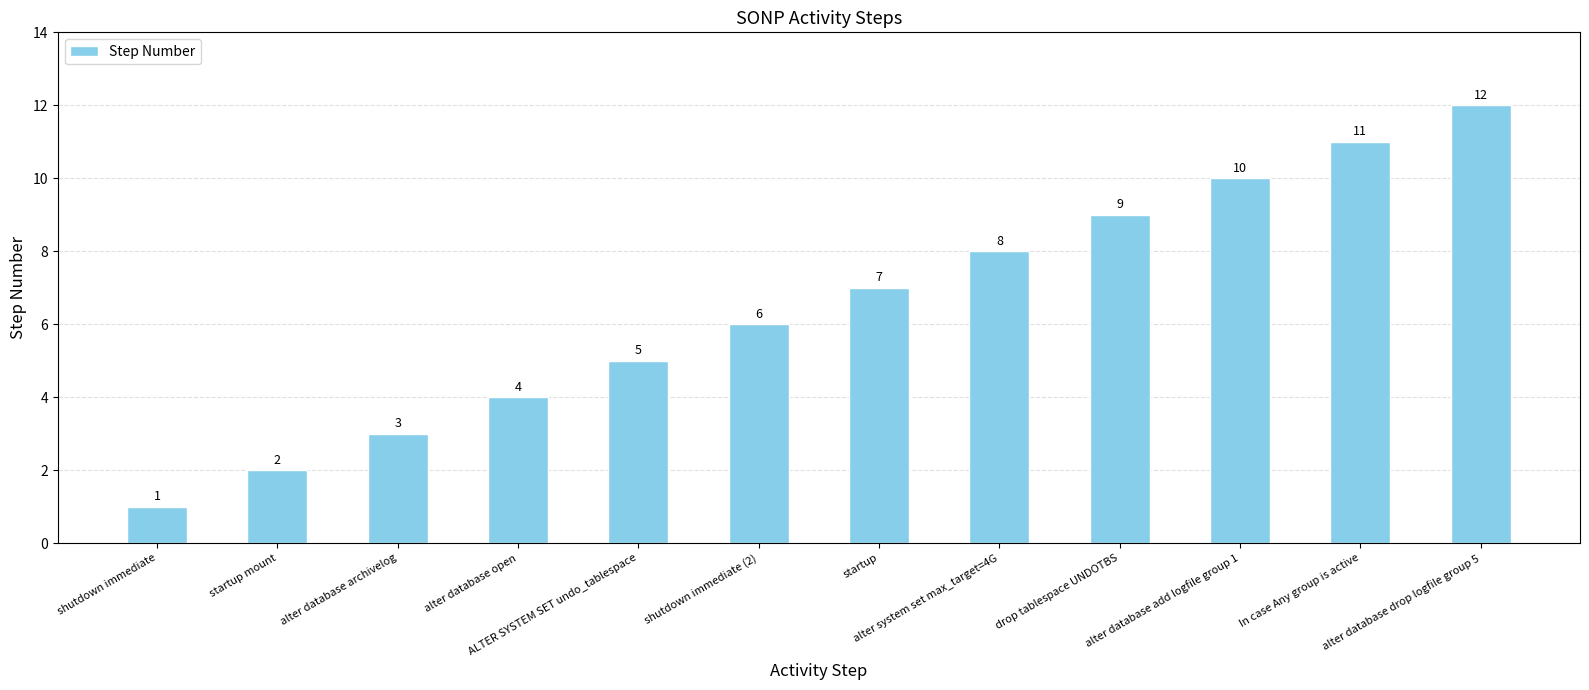

Reading right to left, transcribe all the data shown in this chart.

alter database drop logfile group 5=12	In case Any group is active=11	alter database add logfile group 1=10	drop tablespace UNDOTBS=9	alter system set max_target=4G=8	startup=7	shutdown immediate (2)=6	ALTER SYSTEM SET undo_tablespace=5	alter database open=4	alter database archivelog=3	startup mount=2	shutdown immediate=1